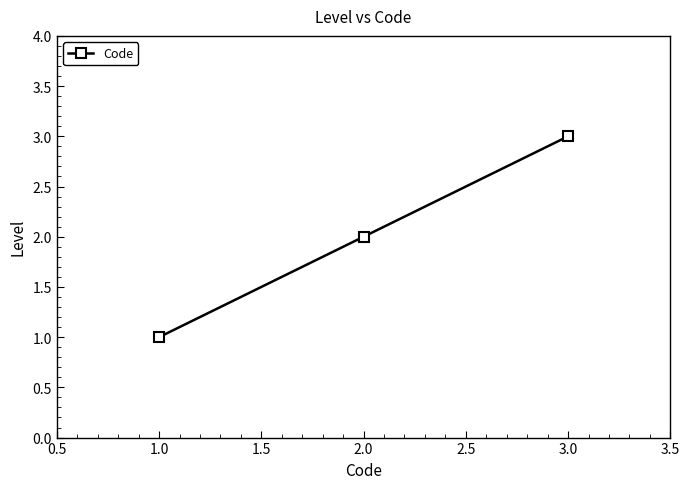

What is the label of the 1st point from the right?

3.0